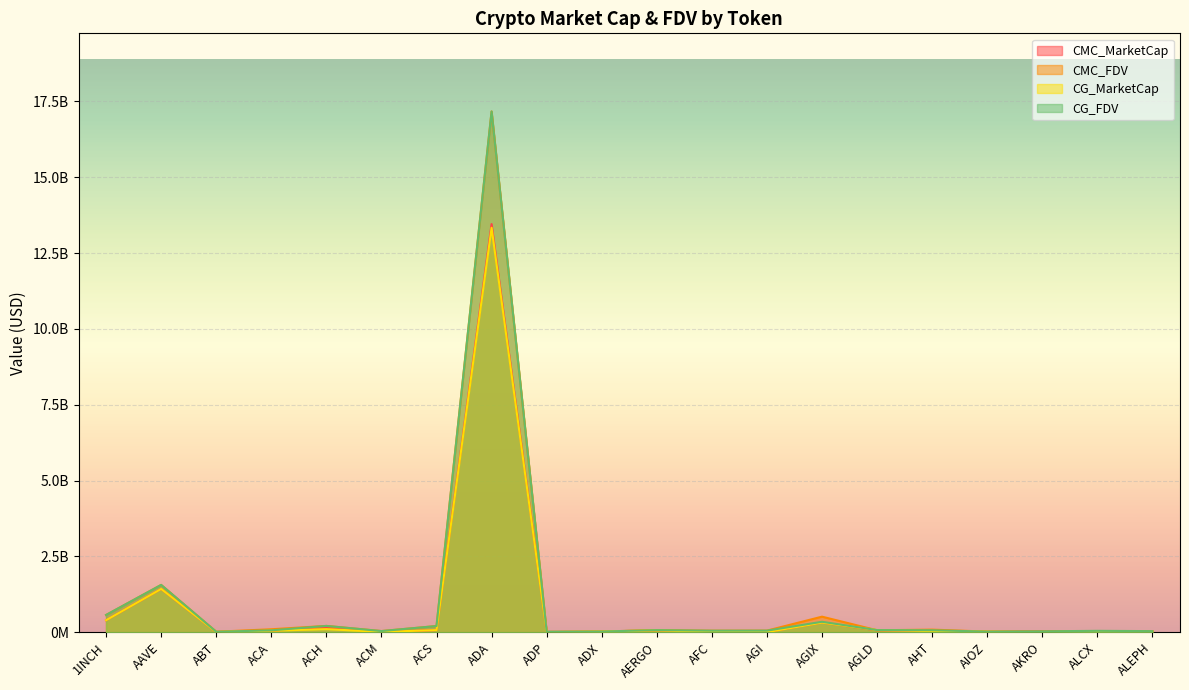

Between ADA and AAVE, which is larger?

ADA